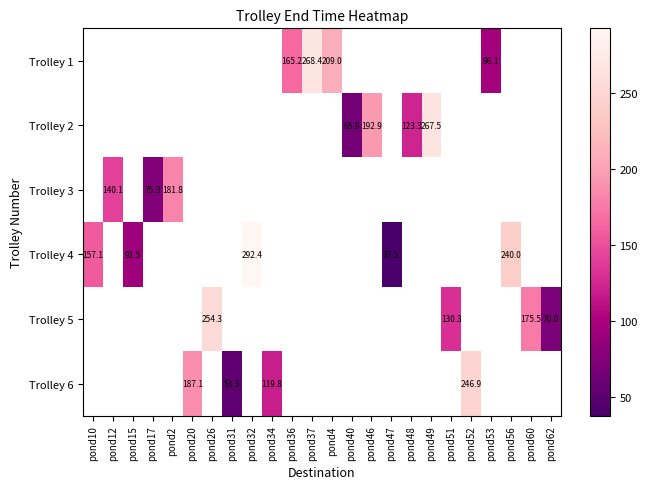

Is it true that Trolley 3 equals 181.8 at pond2?

True